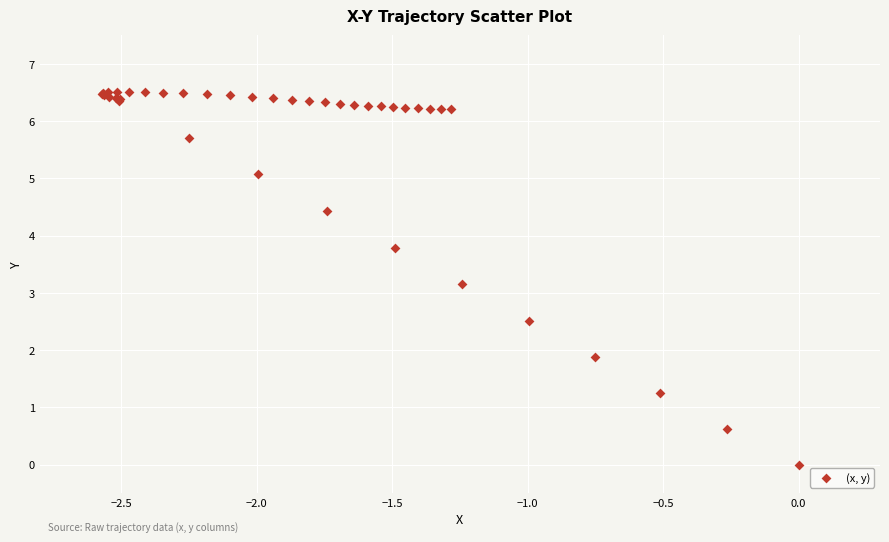

What Y value in the scatter plot is closest to 3?

3.1